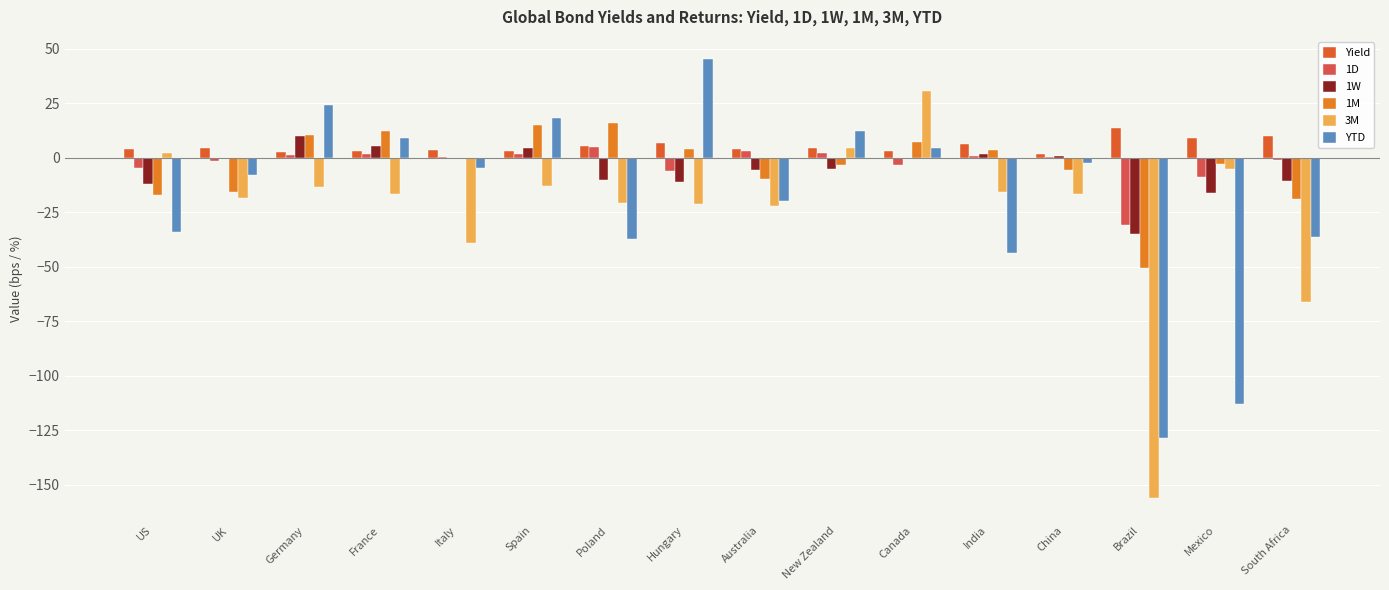

What is the highest value of the YTD series?

45.4